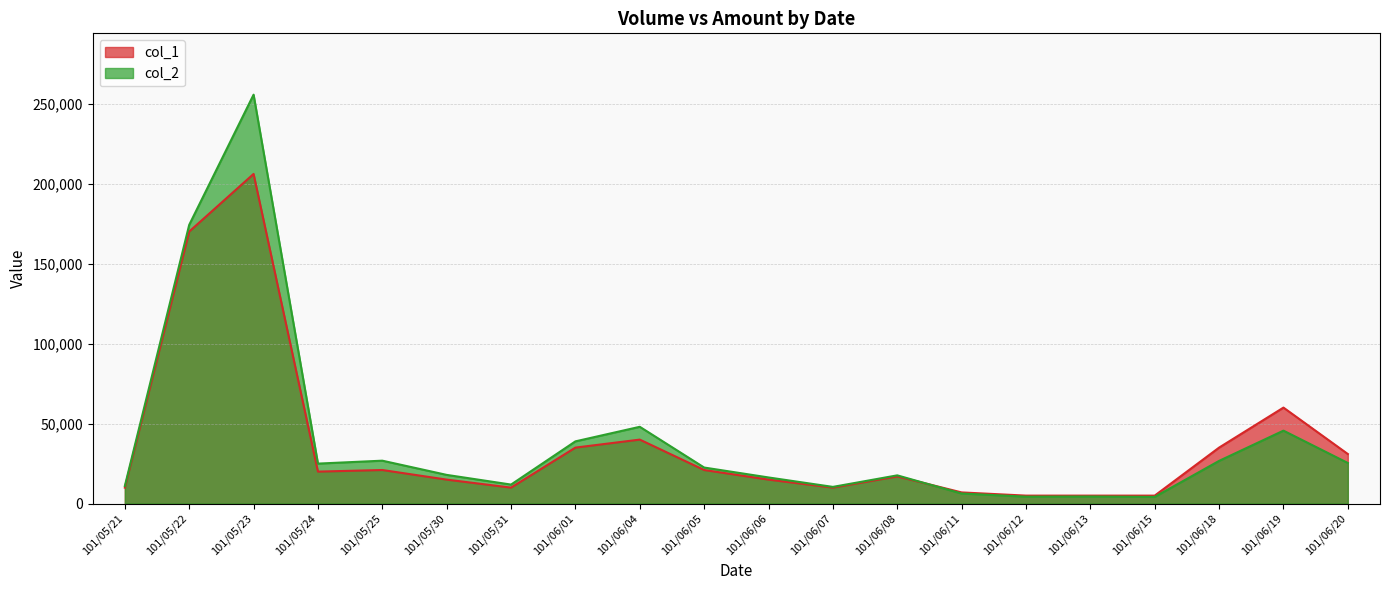

At which category does col_2 reach its first local peak?

101/05/23